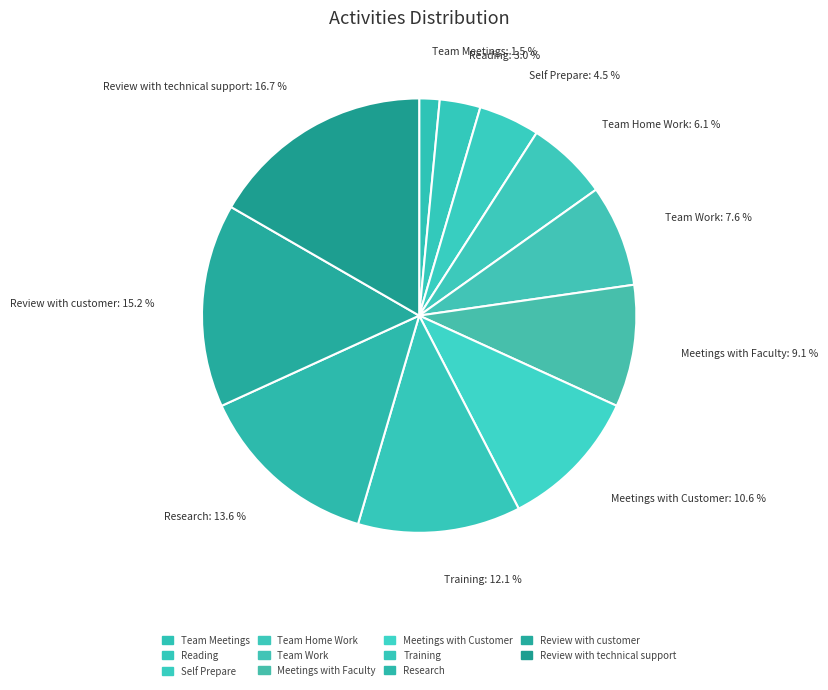

Which has a higher value, Self Prepare or Team Work?

Team Work